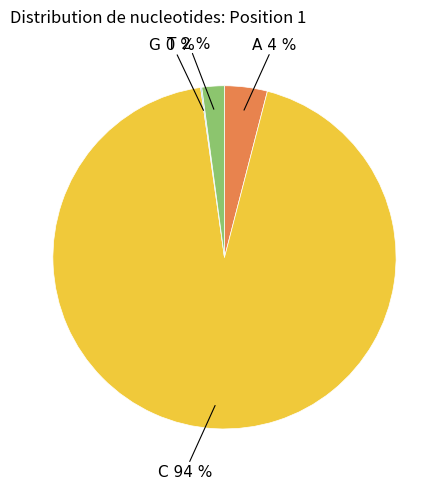

Which category has the biggest portion of the pie?

C